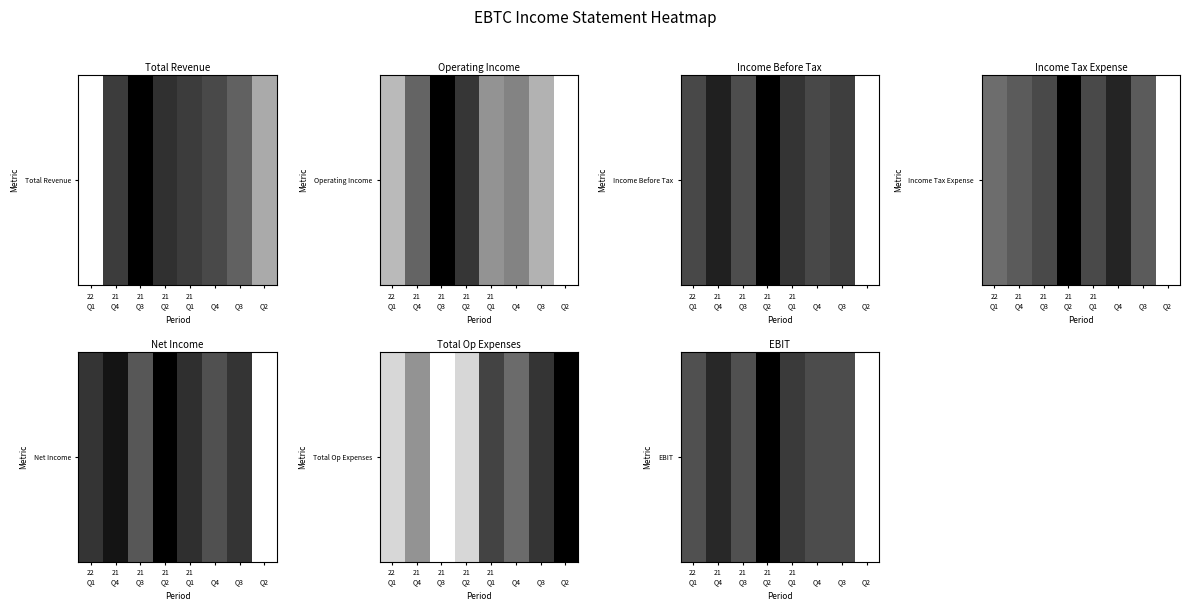

Reading right to left, list all the values displayed in this chart.

1.0	0.3	0.3	0.2	0.0	0.3	0.2	0.3